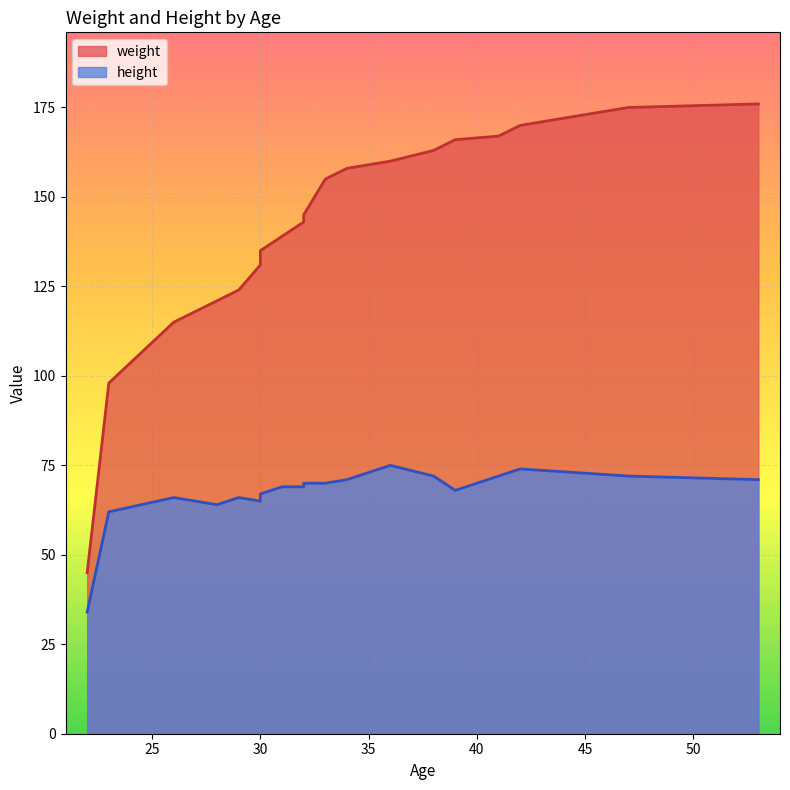

Is the value of weight at 30 greater than the value of height at 34?

Yes